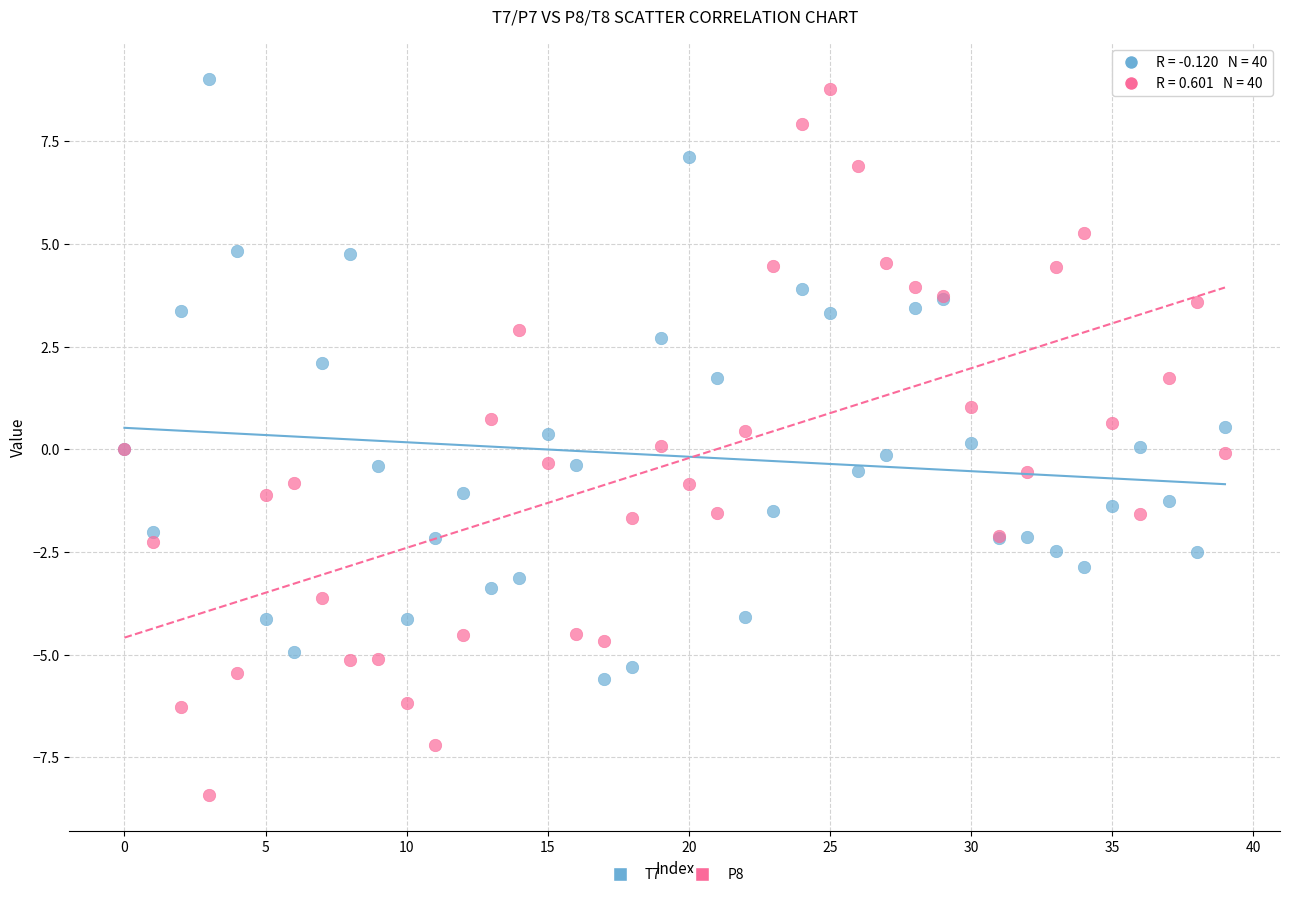

Which series contains the highest Y value?

T7